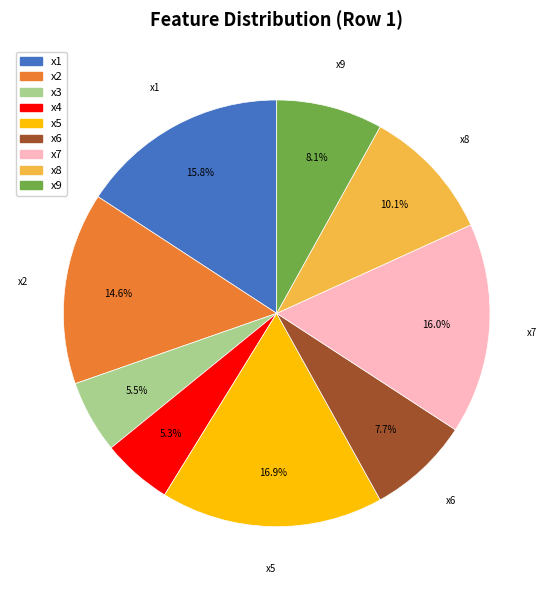

What is the total percentage of x4 and x2?

19.9%